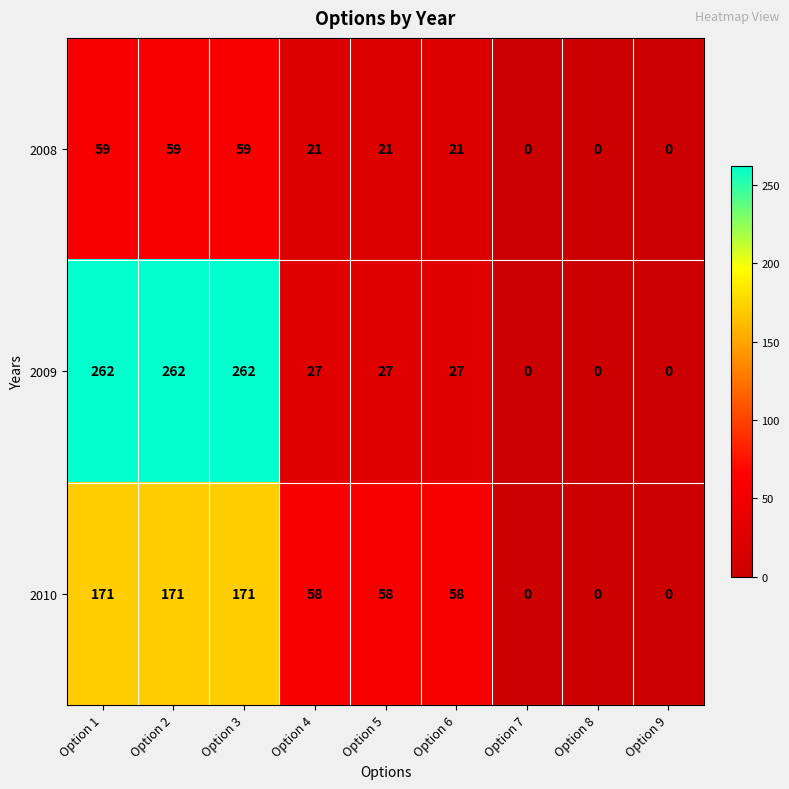

How many 2010 values are between 0 and 171?

9